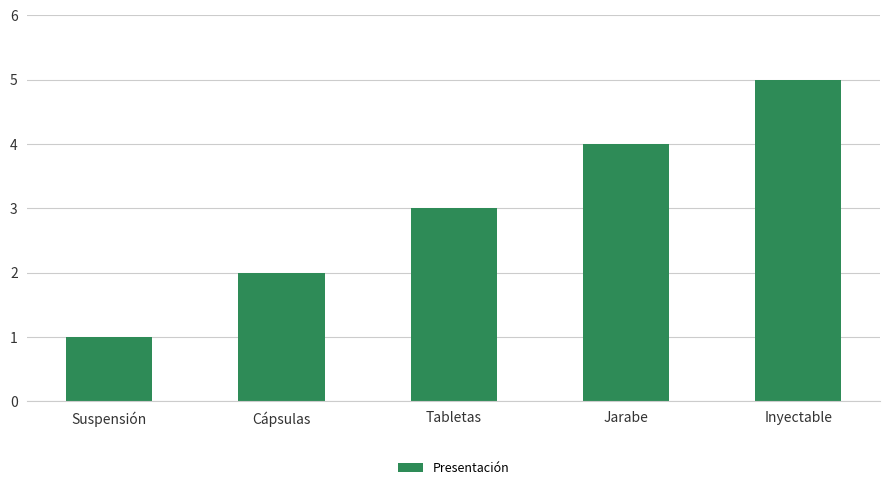

Is it true that the value at Jarabe is 2?

False